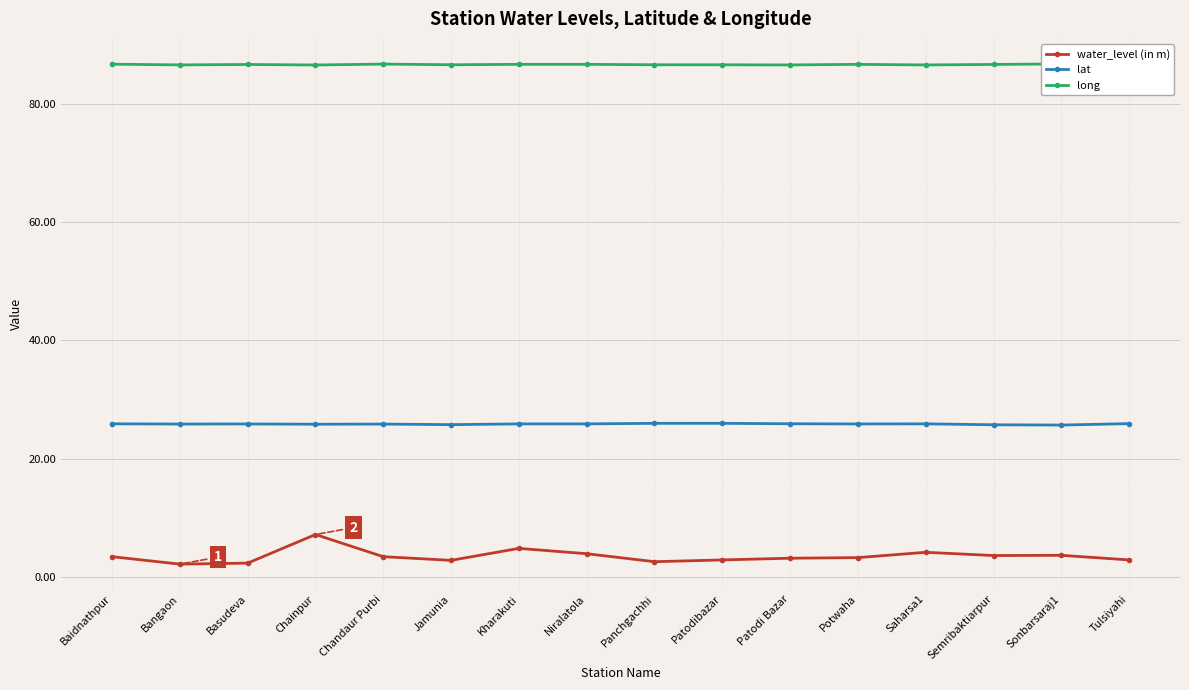

How many interior local peaks does the long series have?

5